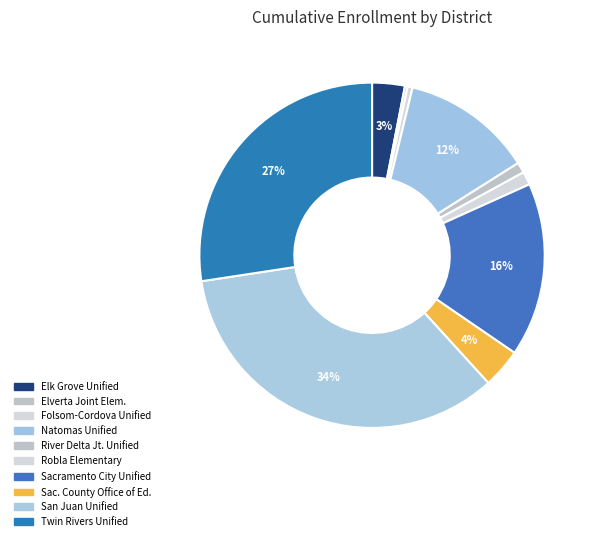

Rank the categories by value from highest to lowest.

San Juan Unified, Twin Rivers Unified, Sacramento City Unified, Natomas Unified, Sacramento County Office of Education, Elk Grove Unified, Robla Elementary, River Delta Joint Unified, Folsom-Cordova Unified, Elverta Joint Elementary